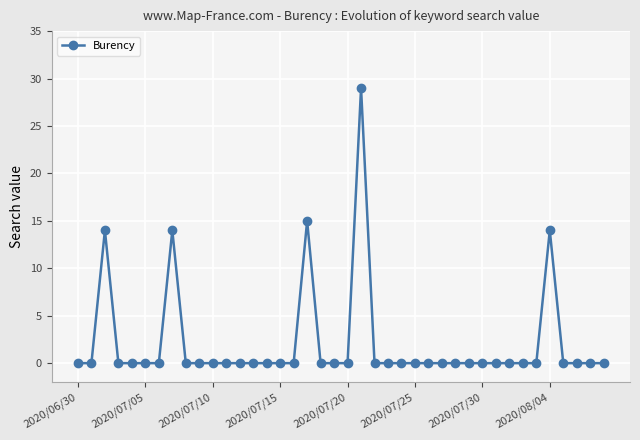

True or false: there are more than 0 points higher than both neighbors.

True